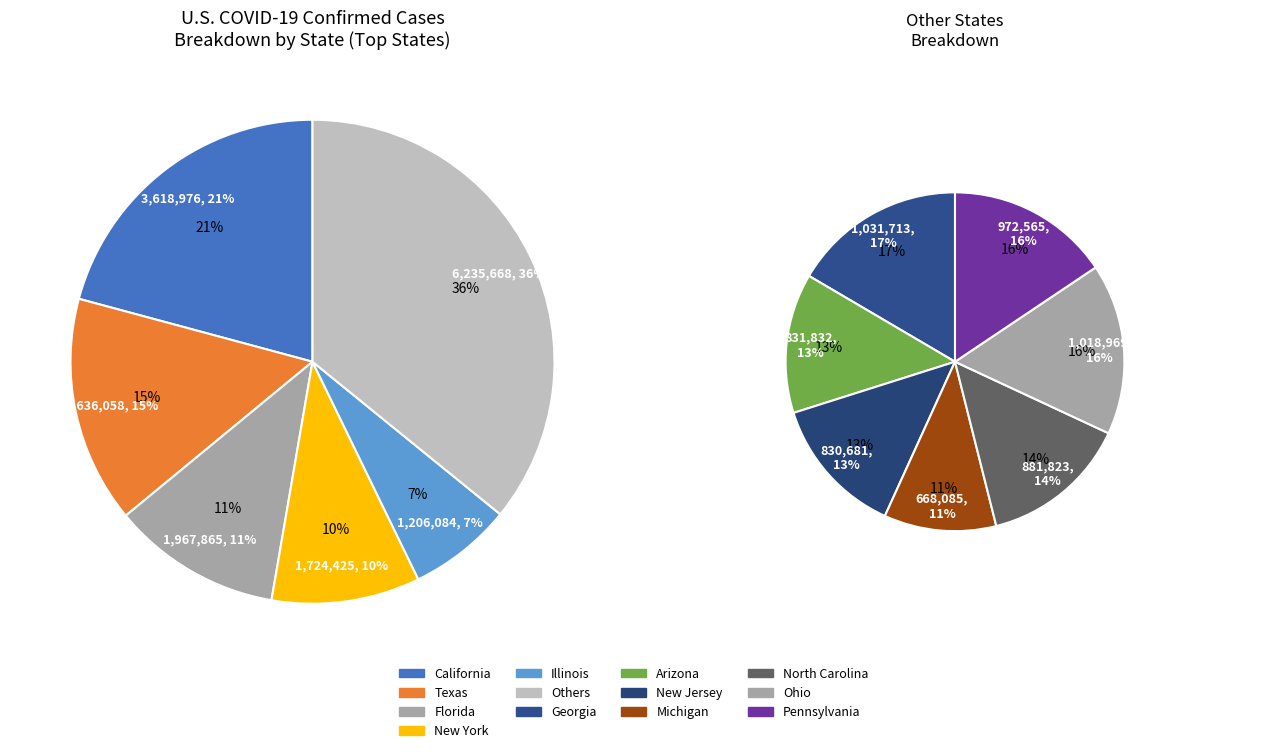

Is it true that Illinois is 7% of the pie?

True